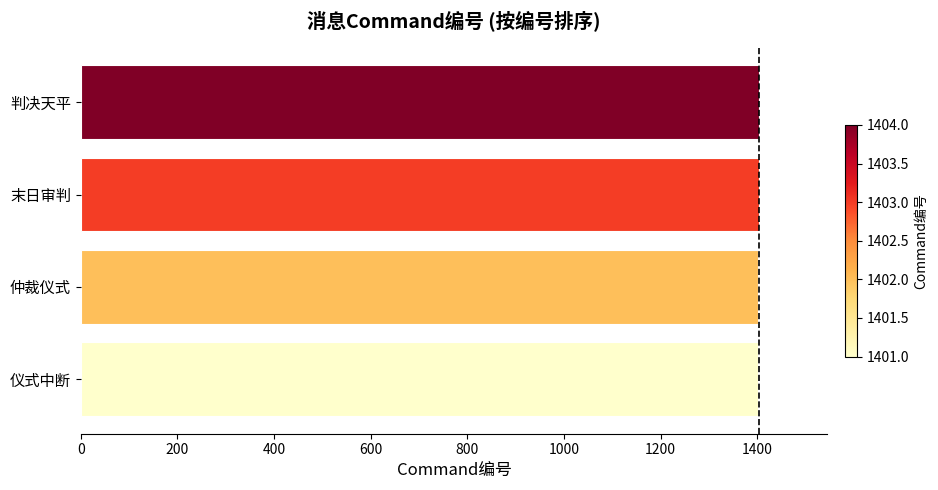

What is the ratio of the value at 仲裁仪式 to the value at 仪式中断?

1.0